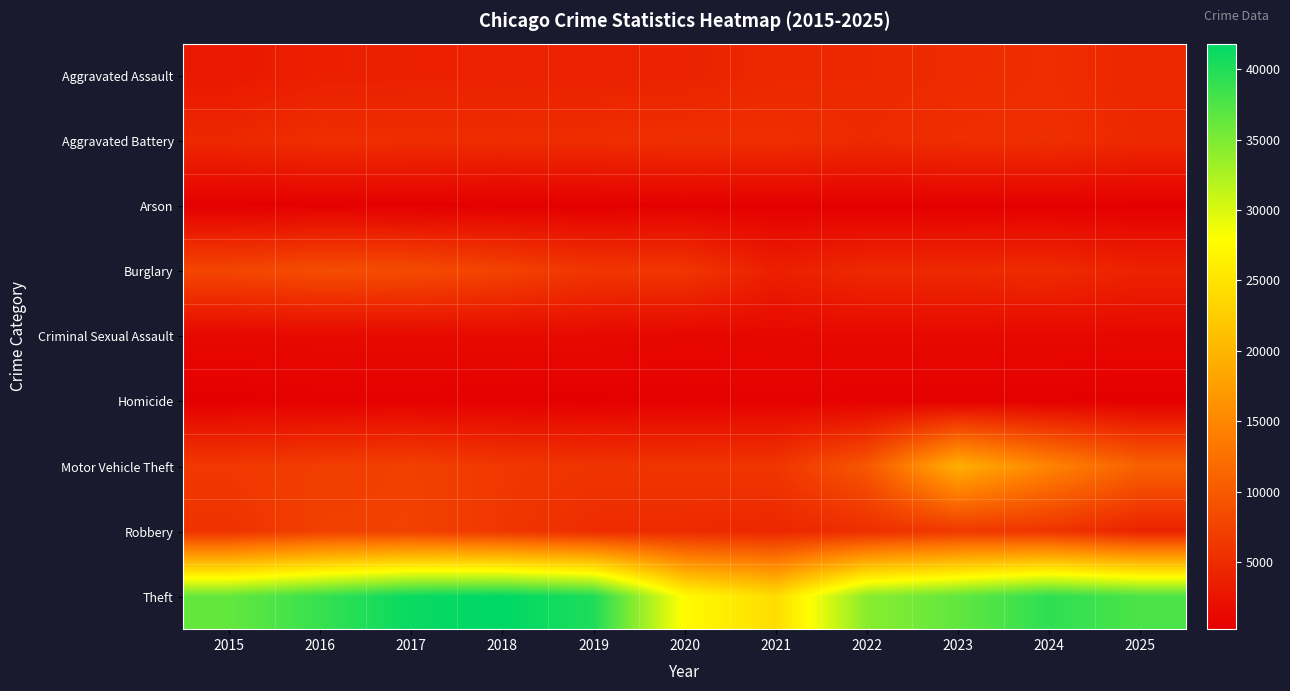

Which series changed the most between 2015 and 2021?

Theft